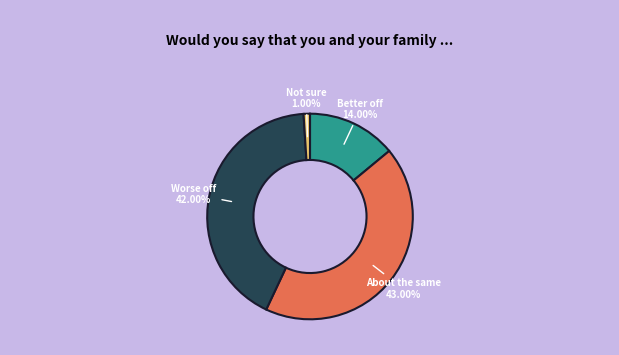

Is there any slice that represents more than half of the pie?

No